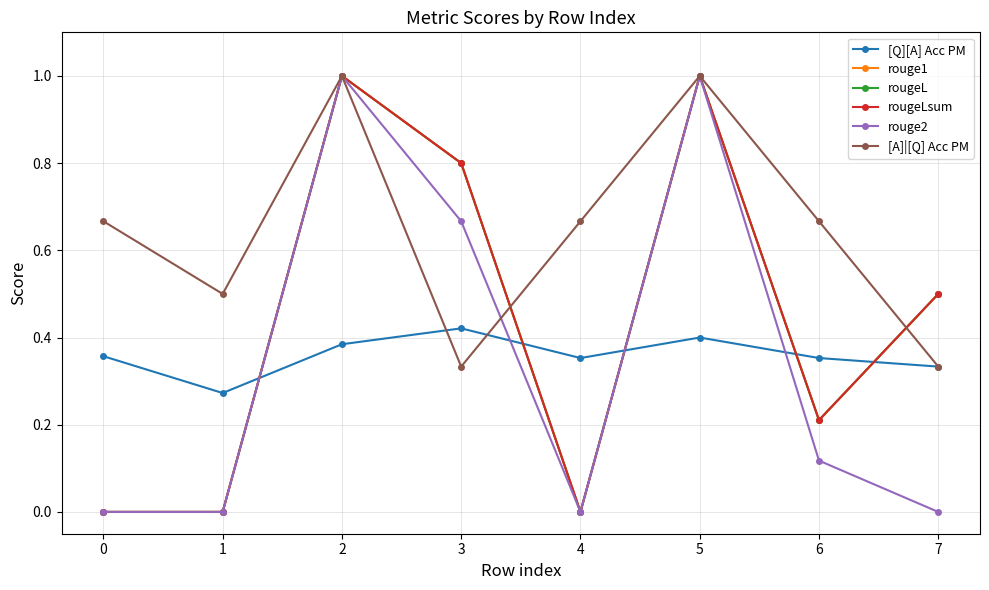

How many lines are shown in the chart?

6